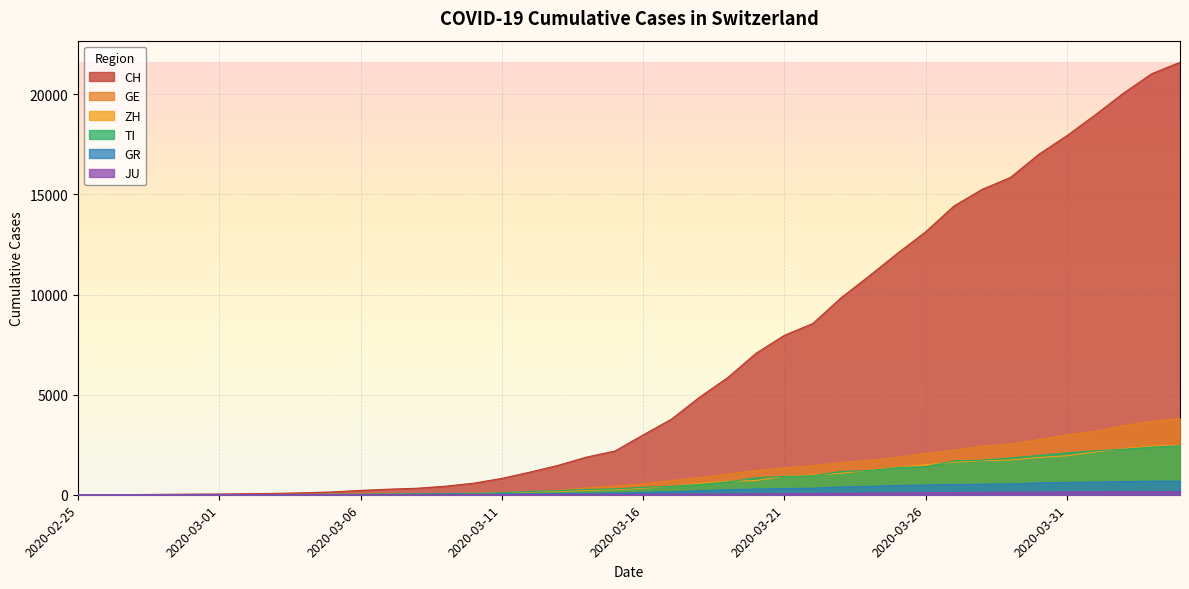

What is the value of the ZH point at the 33rd from the left?

1701